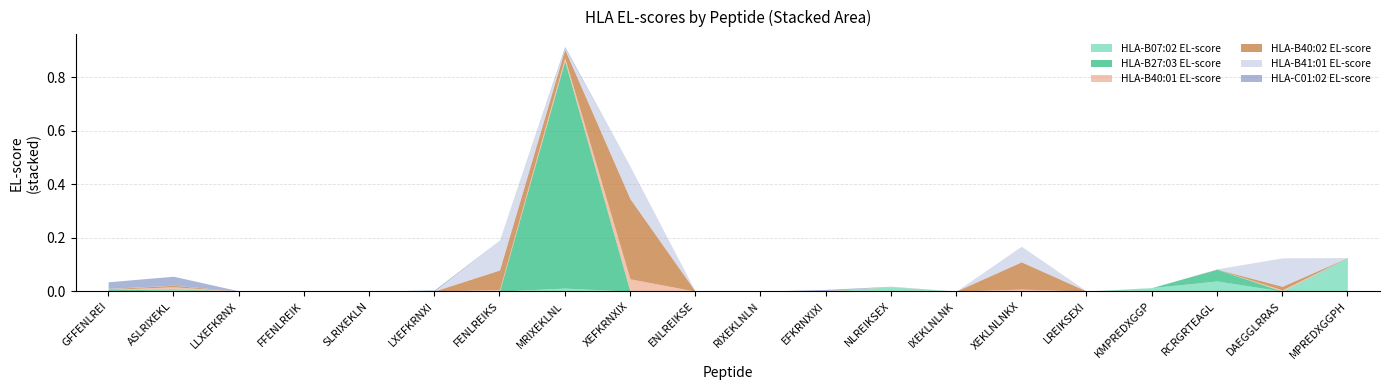

Where is the first local maximum for HLA-B27:03 EL-score?

FFENLREIK